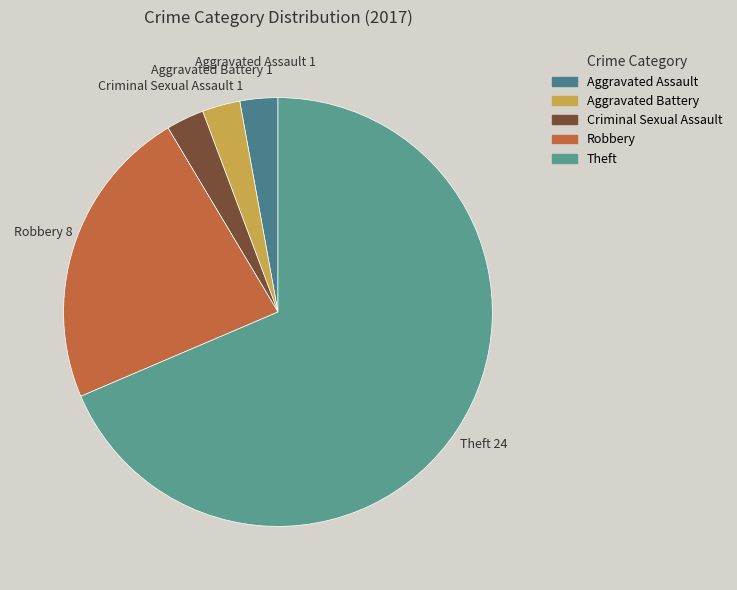

Which has a higher value, Aggravated Assault 1 or Robbery 8?

Robbery 8